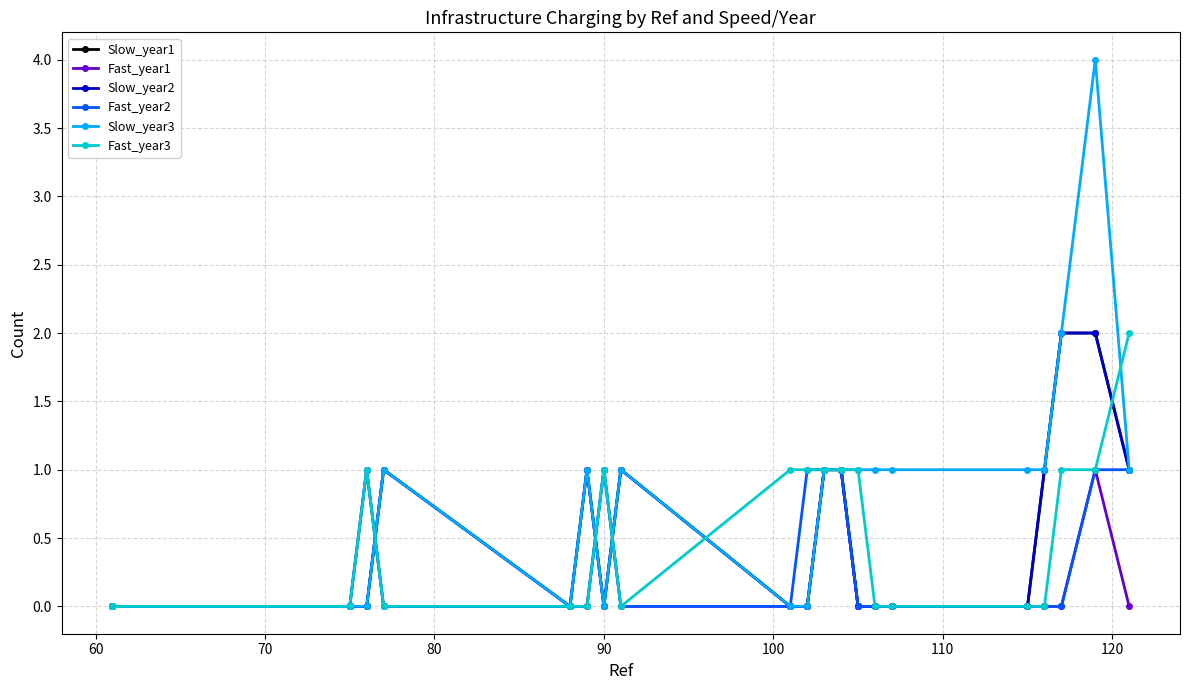

Does the chart have visible grid lines?

Yes